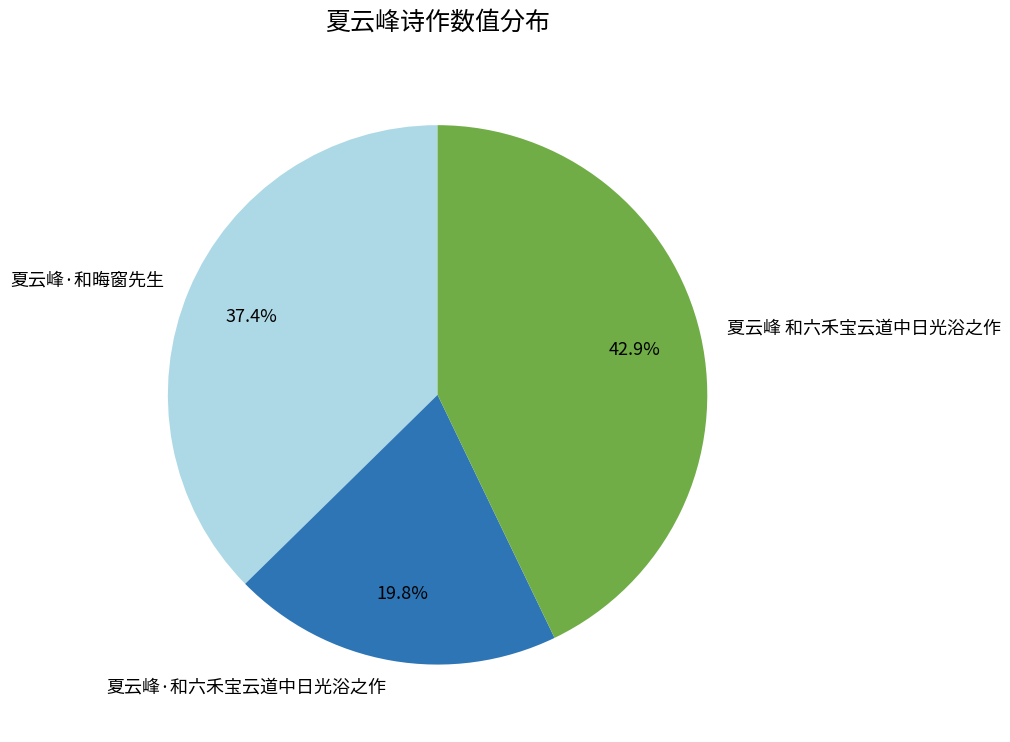

Count the number of slices in the pie.

3